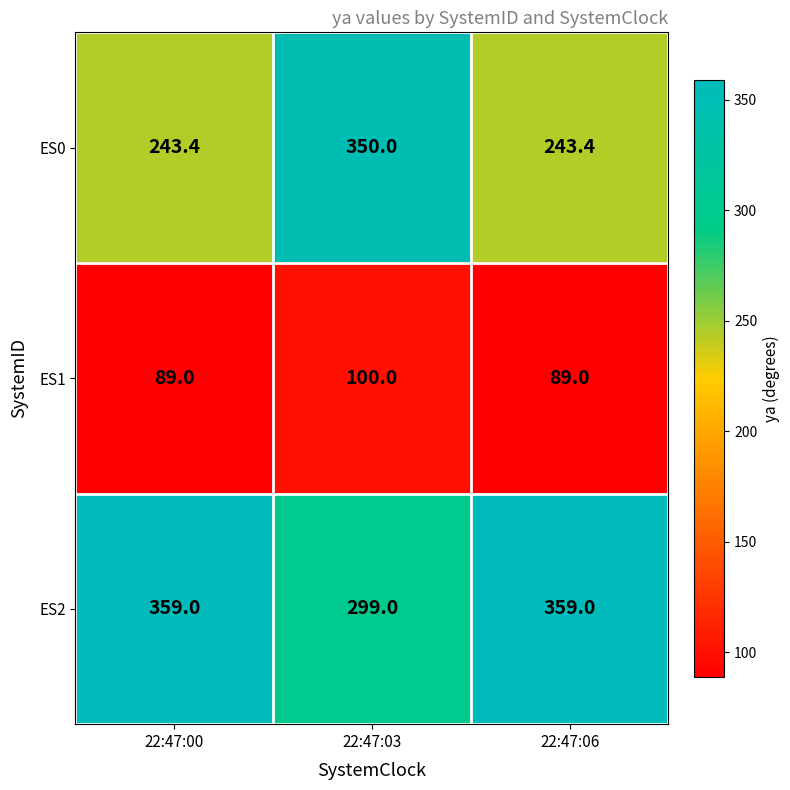

At 22:47:06, list the series in order from largest to smallest.

ES2, ES0, ES1